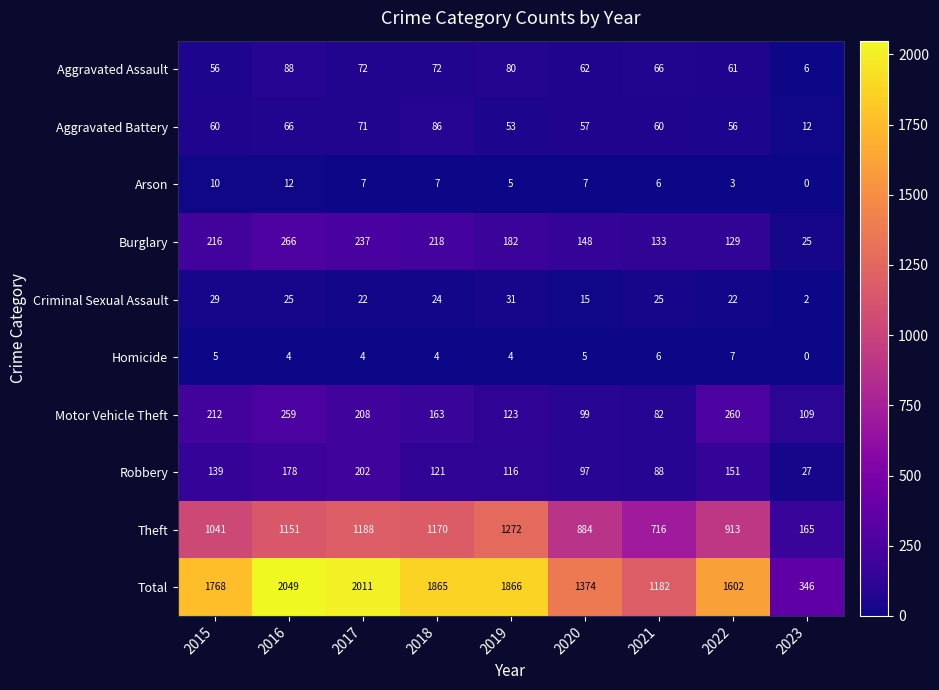

What is the sum of all Burglary values?

1554